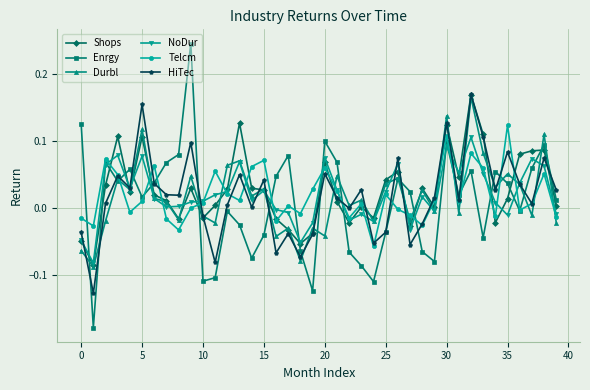

True or false: Enrgy and Shops cross at least once.

True